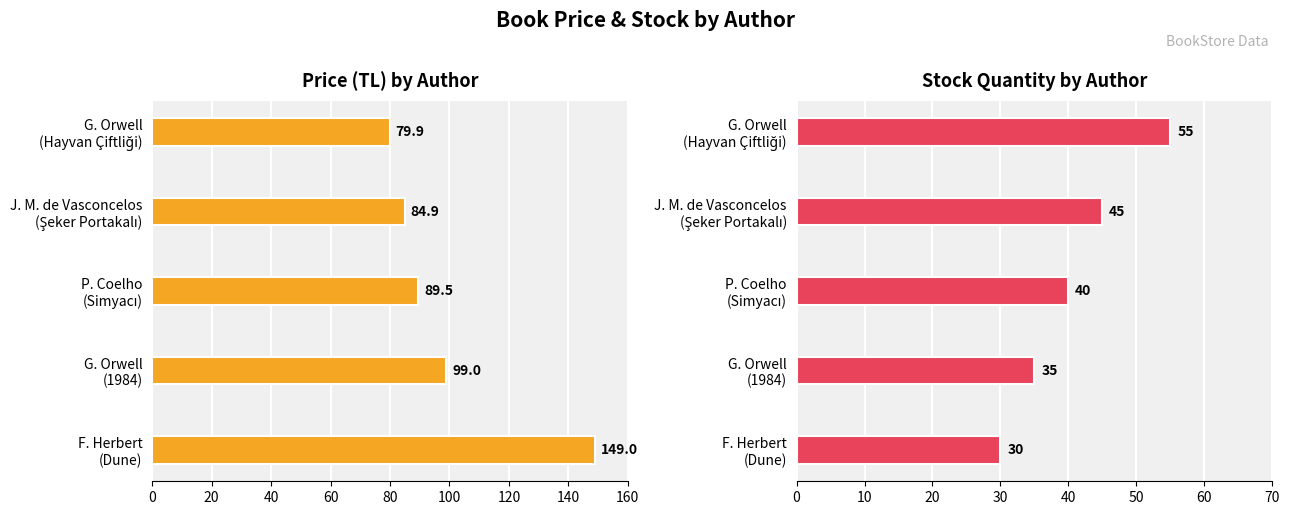

What is the difference between the maximum and second lowest values in the price series?

64.1